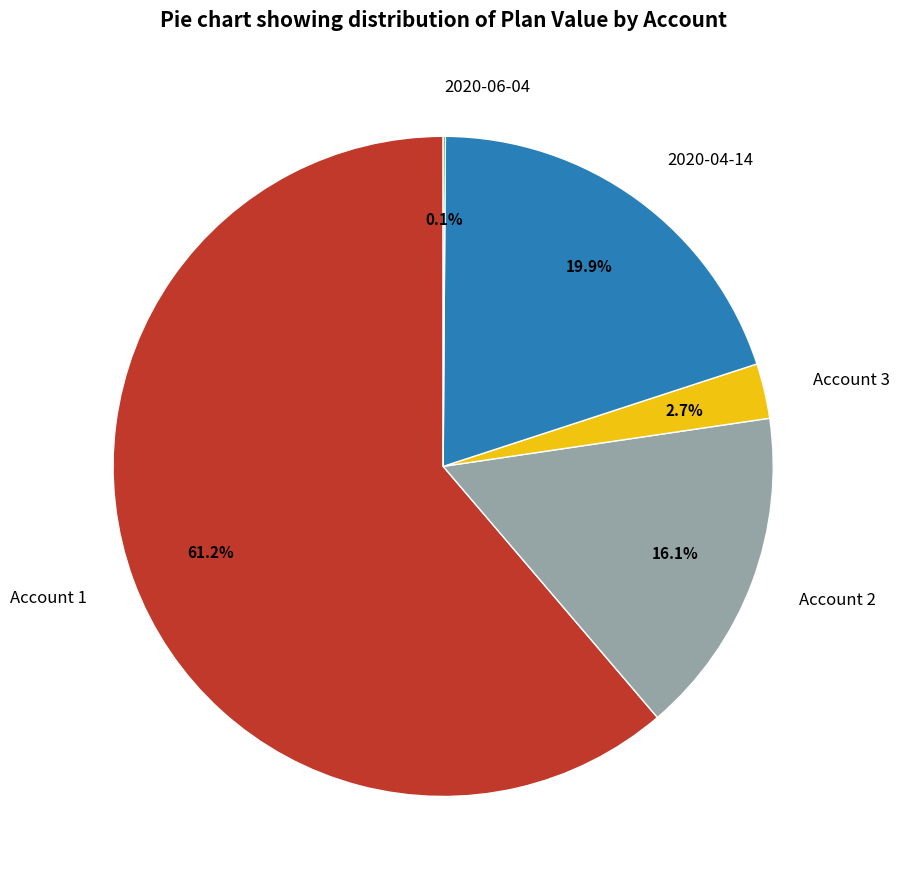

Do 2020-04-14 and Account 2 together represent more than half of the pie?

No